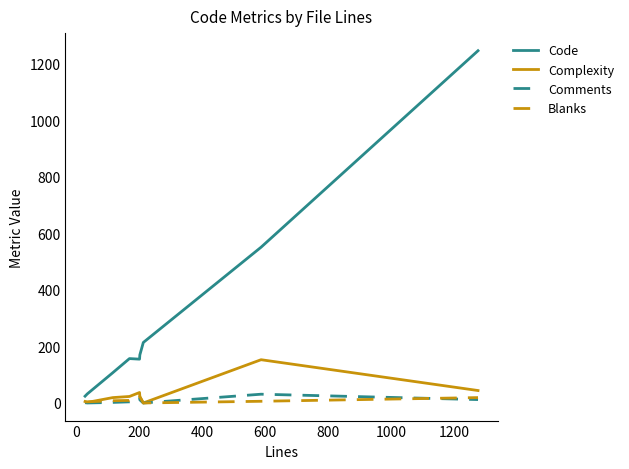

What is the highest value of the Comments series?

31